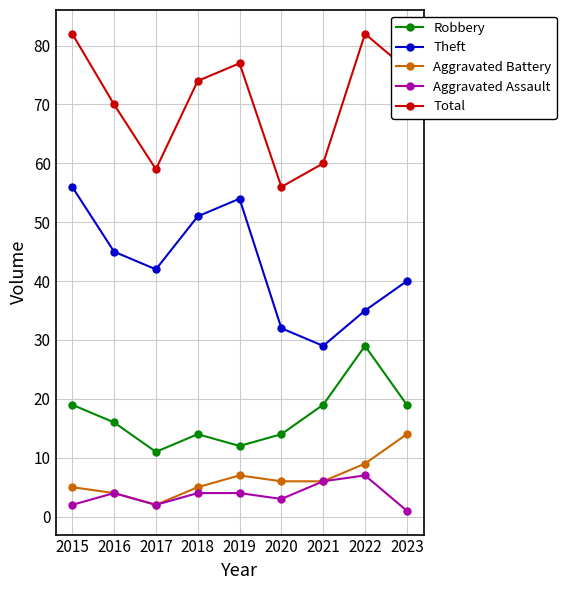

Where is the first local minimum for Aggravated Battery?

2017